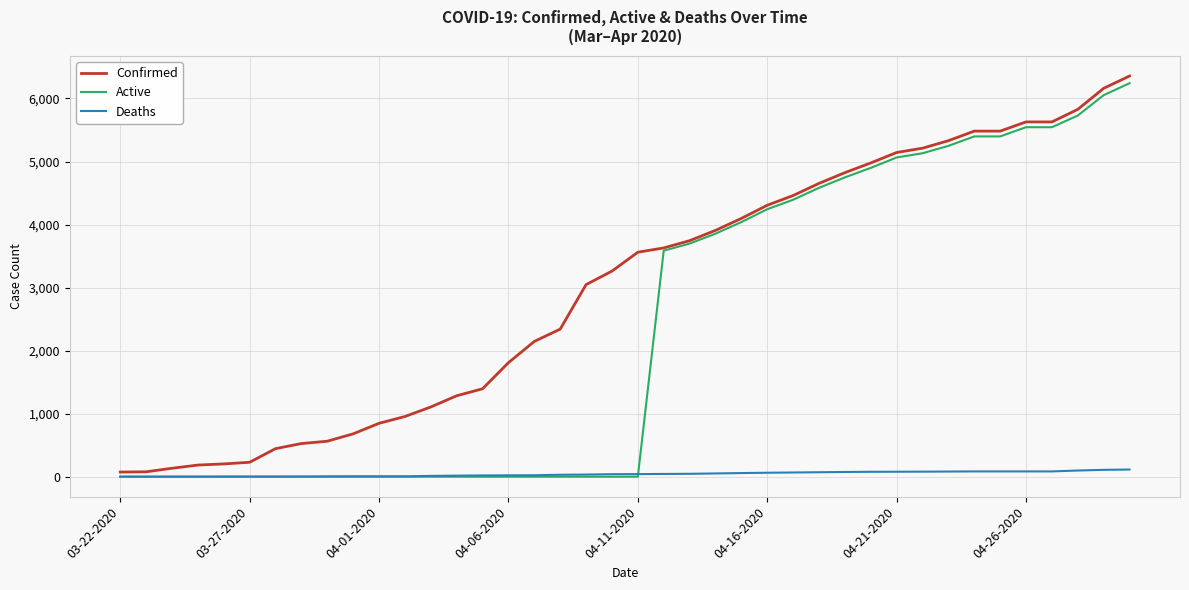

Which series has the largest total across all categories?

Confirmed